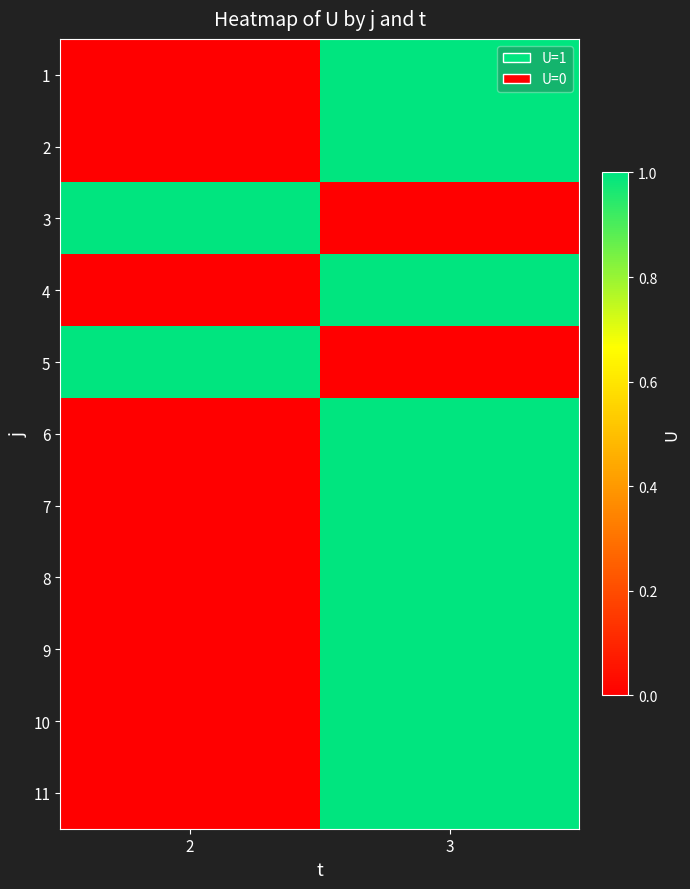

Reading left to right, transcribe all the data shown in this chart.

1: 2=0	3=1
2: 2=0	3=1
3: 2=1	3=0
4: 2=0	3=1
5: 2=1	3=0
6: 2=0	3=1
7: 2=0	3=1
8: 2=0	3=1
9: 2=0	3=1
10: 2=0	3=1
11: 2=0	3=1